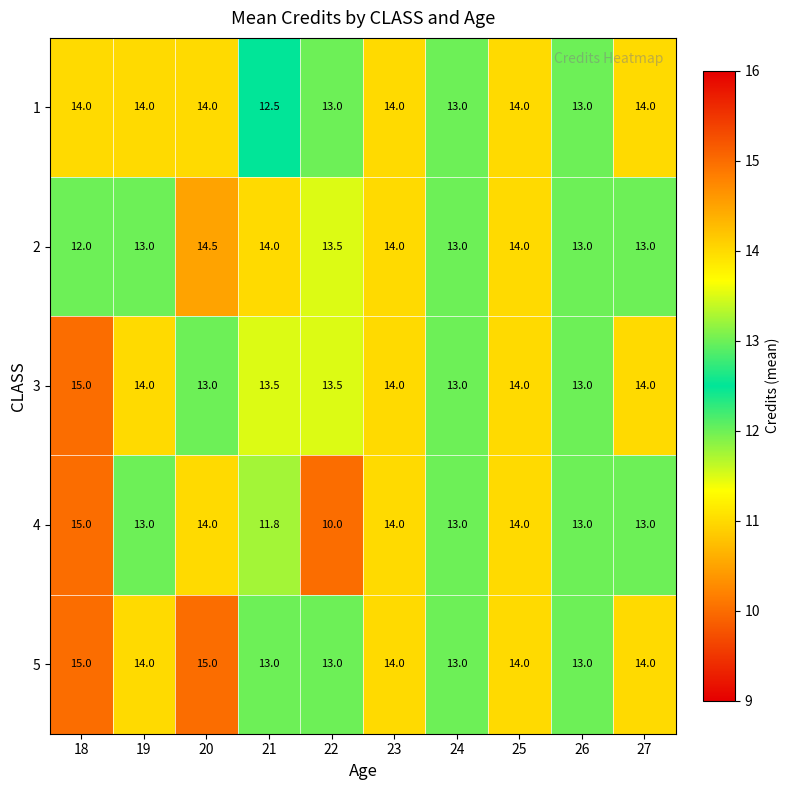

What is the difference between the maximum and minimum values in the 4 series?

5.0